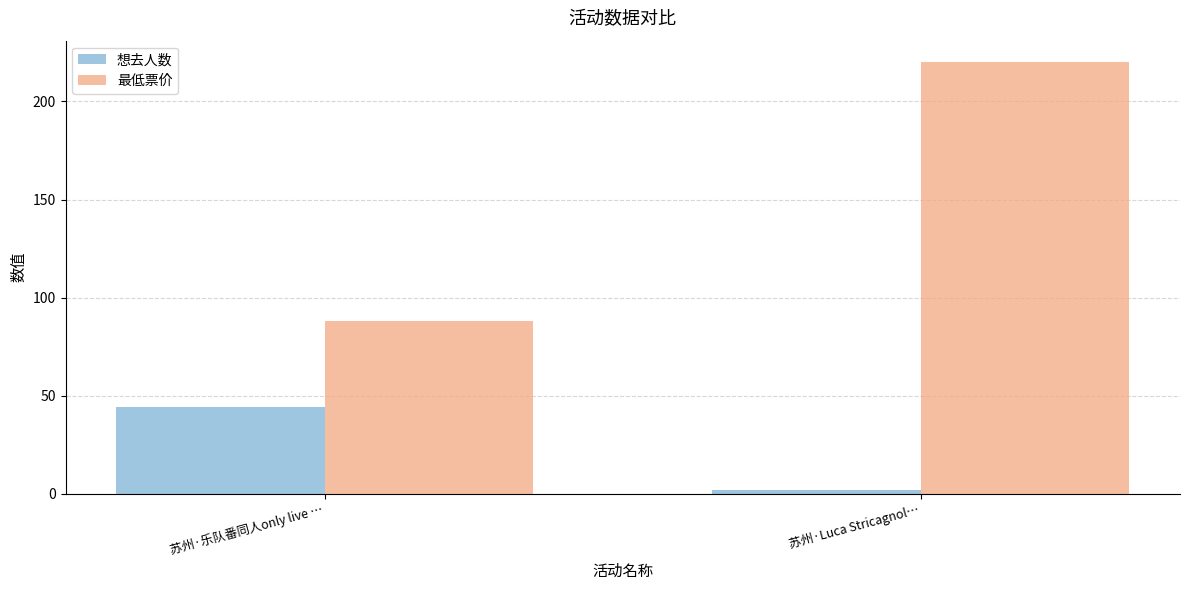

What is the spread (max minus min) of values at 苏州·乐队番同人only live …?

44